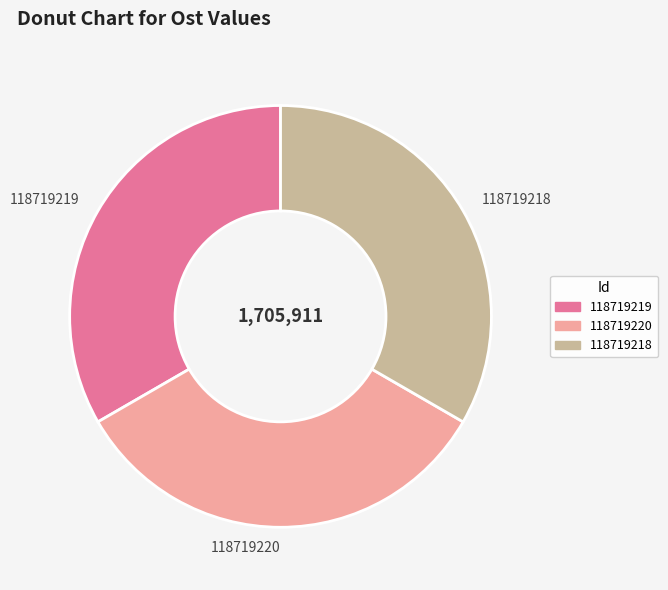

What is the ratio of the value at 118719218 to the value at 118719219?

1.0